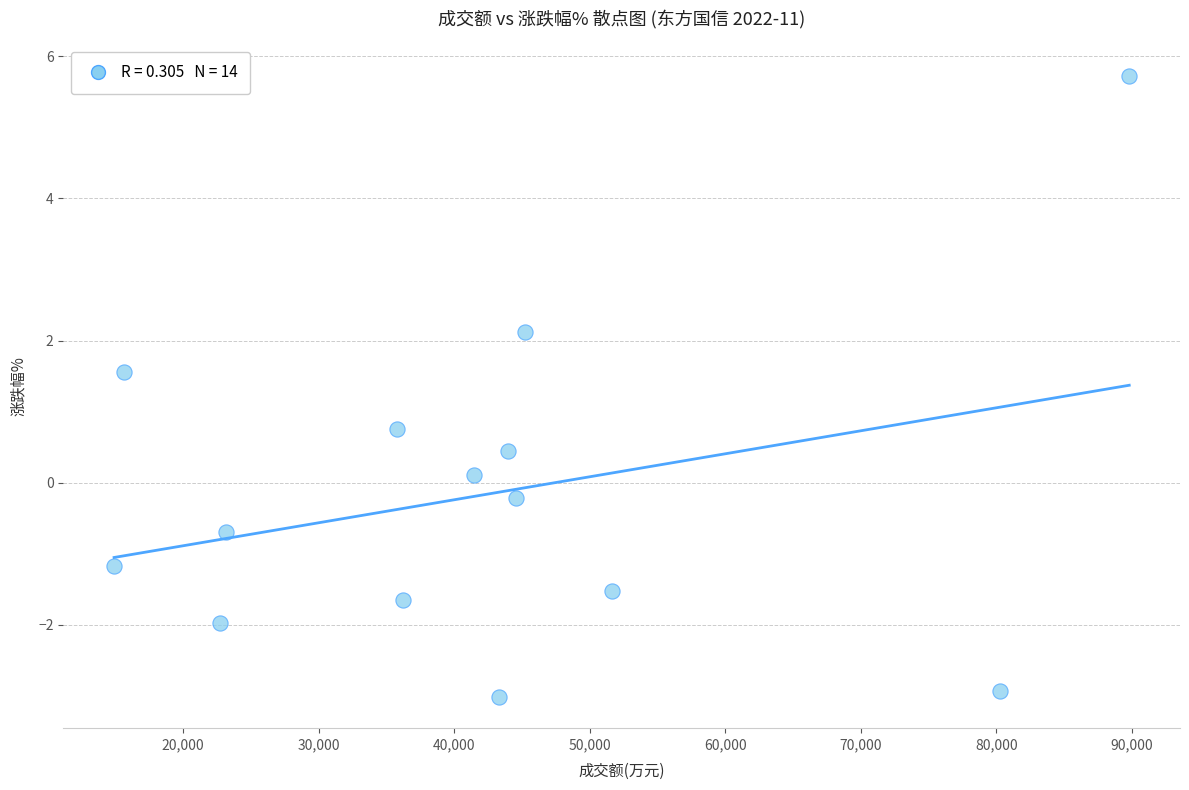

What Y value in the scatter plot is closest to 1?

0.8